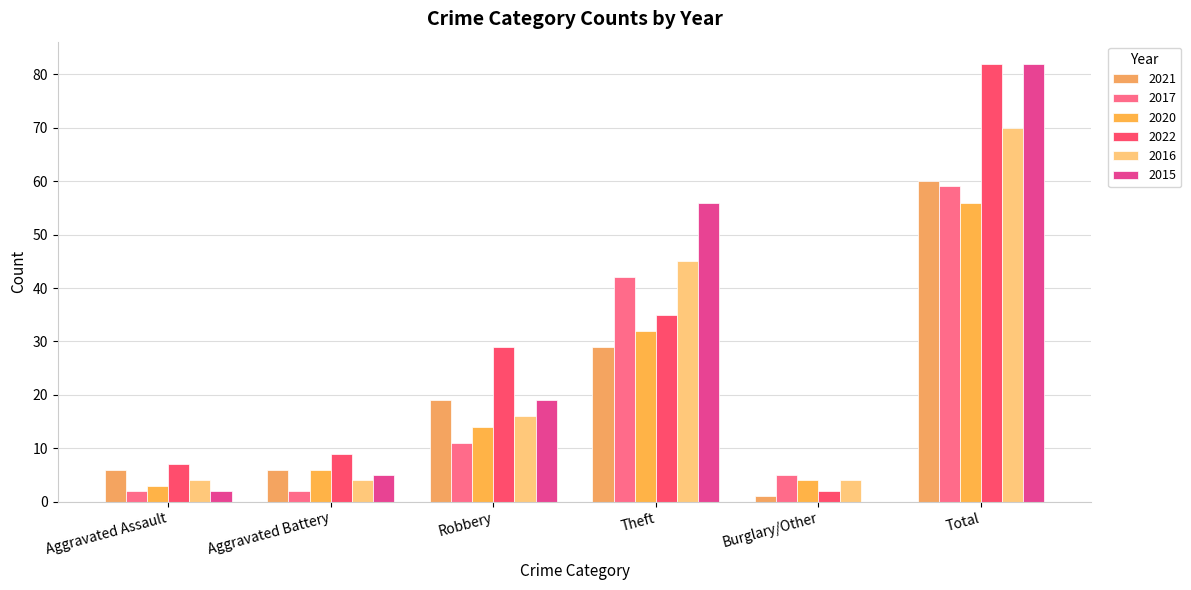

What is the total value across all series at Total?

409